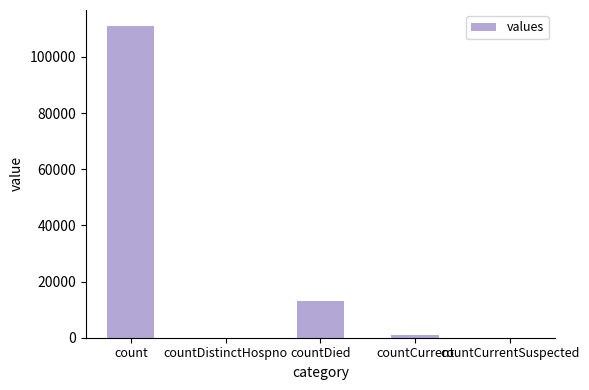

Reading right to left, transcribe all the data shown in this chart.

0	983	13039	0	111162